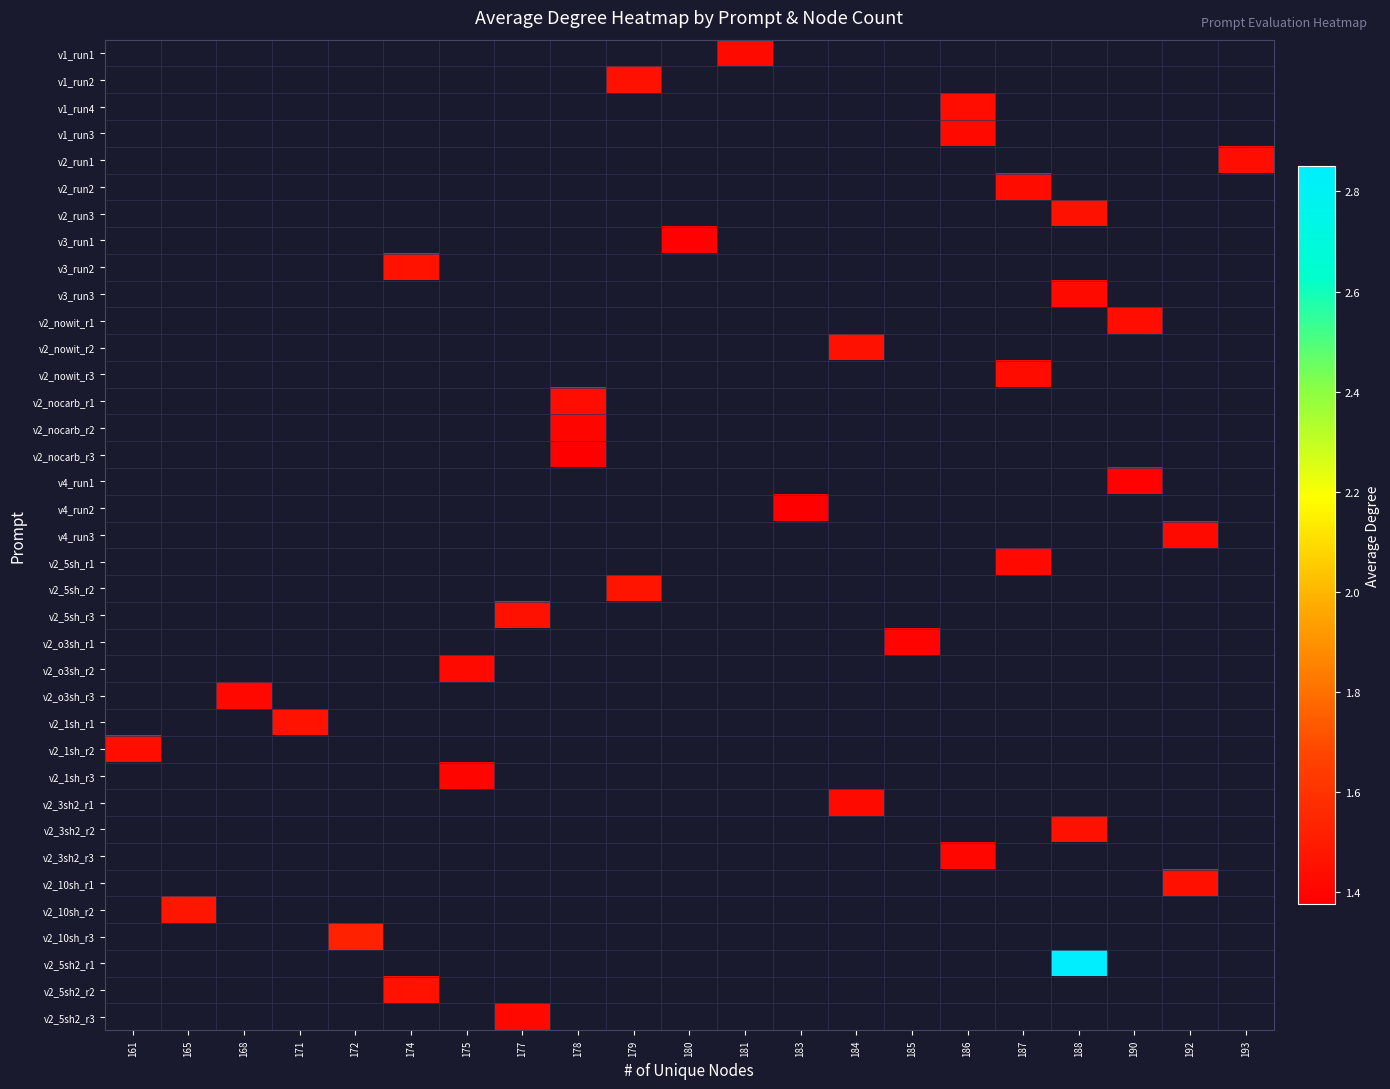

Count the number of categories in the chart.

21